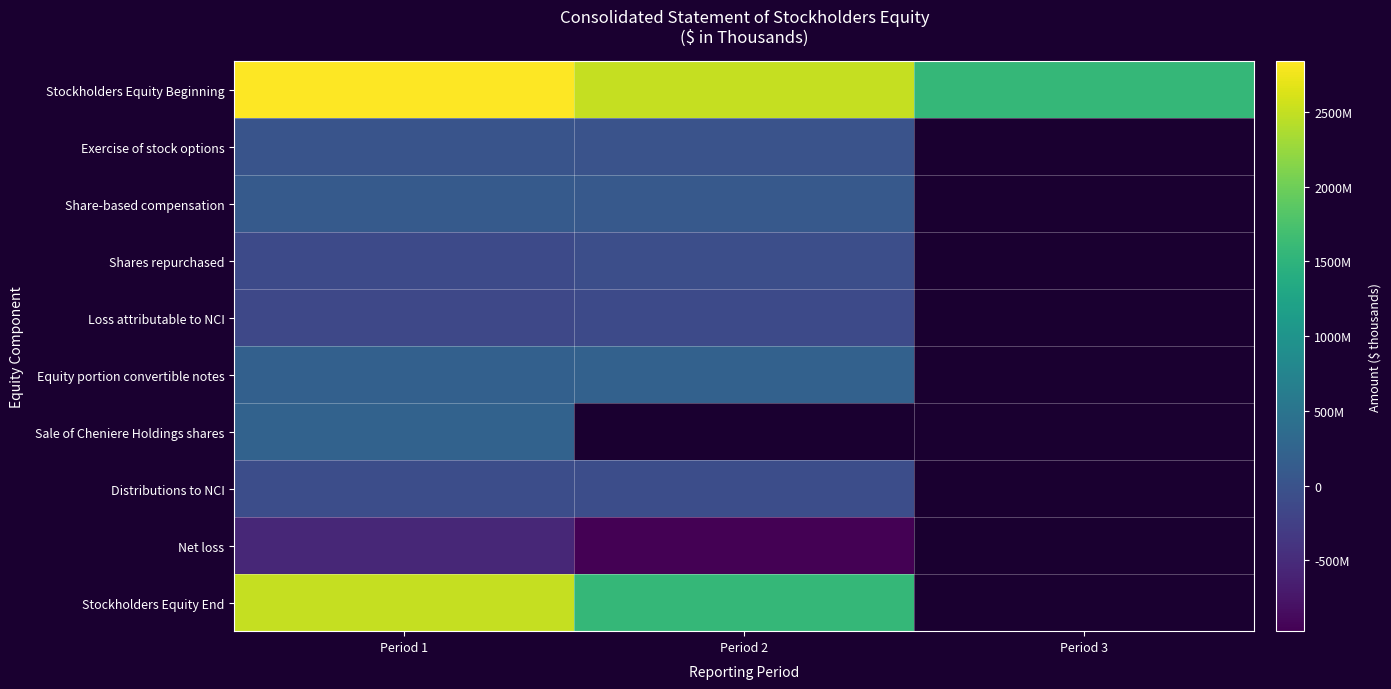

Is it true that Shares repurchased equals -158777.6 at Period 1?

False